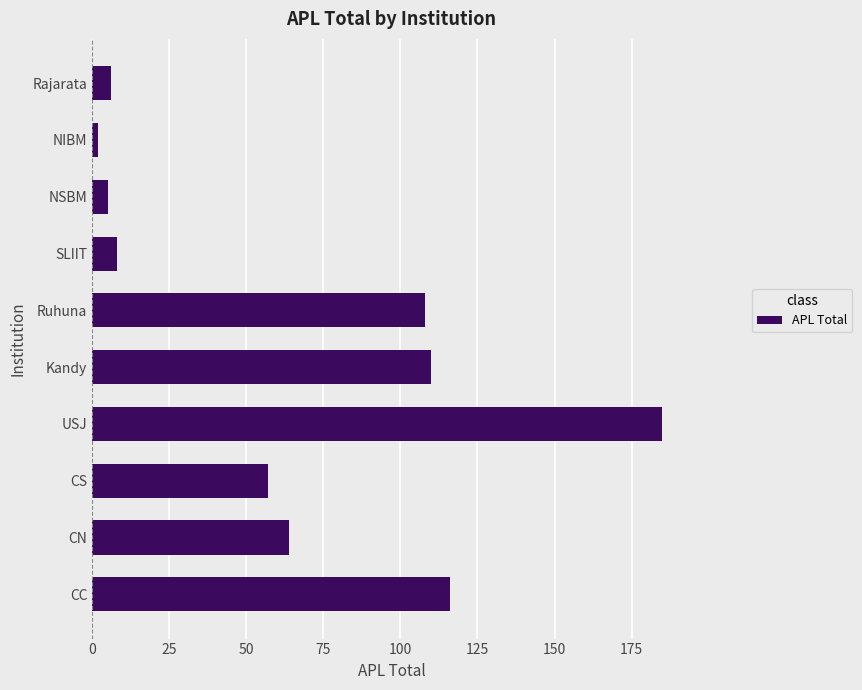

Reading bottom to top, extract all data points from this chart.

116	64	57	185	110	108	8	5	2	6